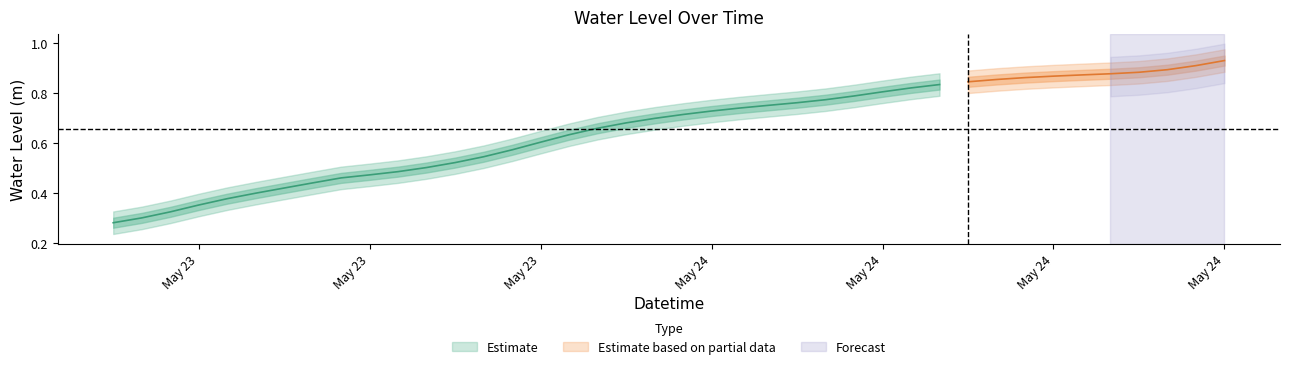

What is the change in value from 2023-05-24 04:00:00 to 2023-05-24 13:00:00?

+0.1